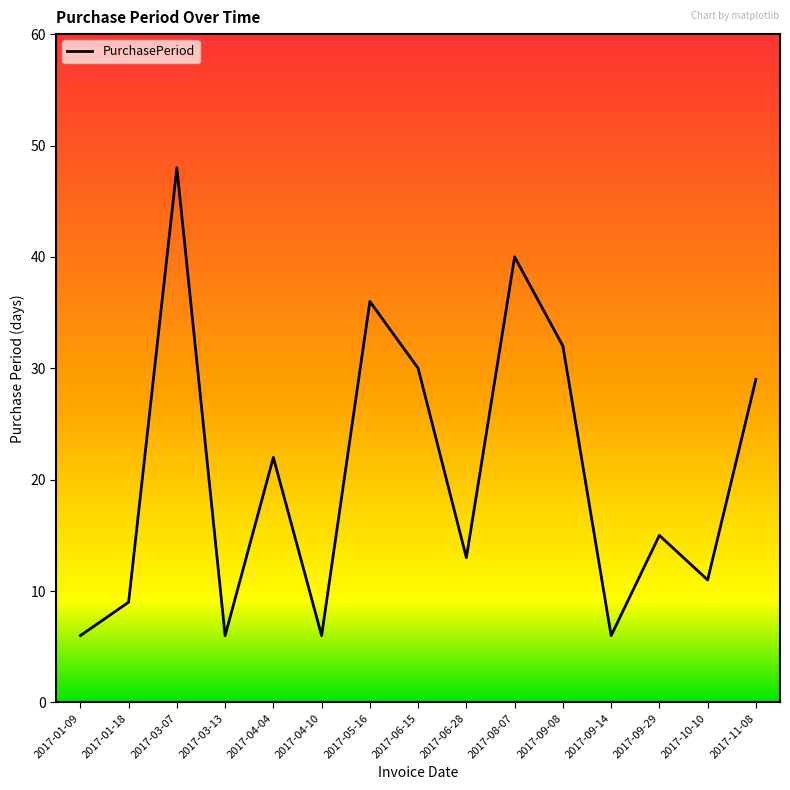

The chart shows a value of 14 at 2017-01-18. True or false?

False